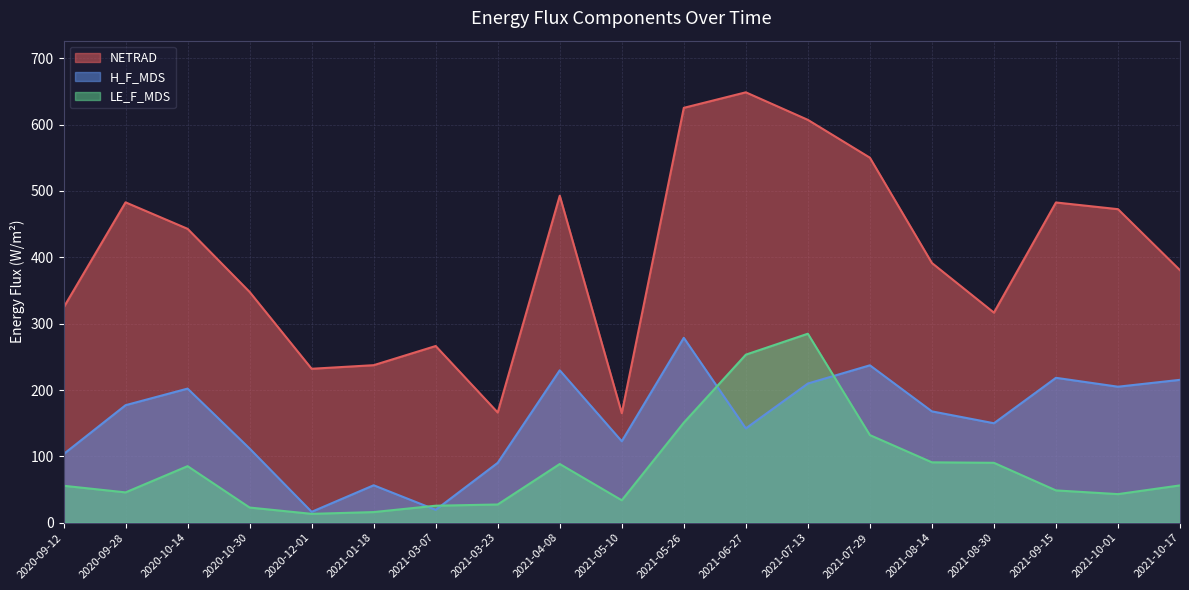

What is the average value of the LE_F_MDS series?

82.4